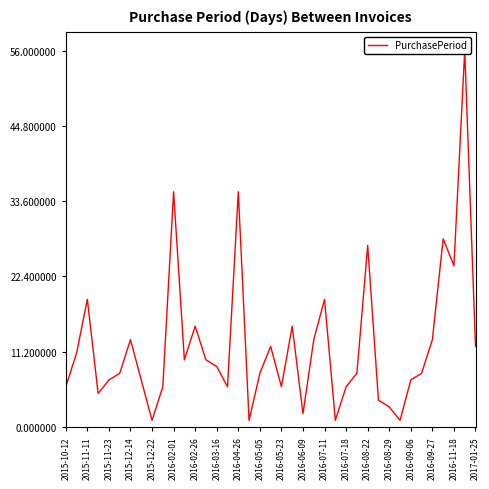

How many lines are shown in the chart?

1